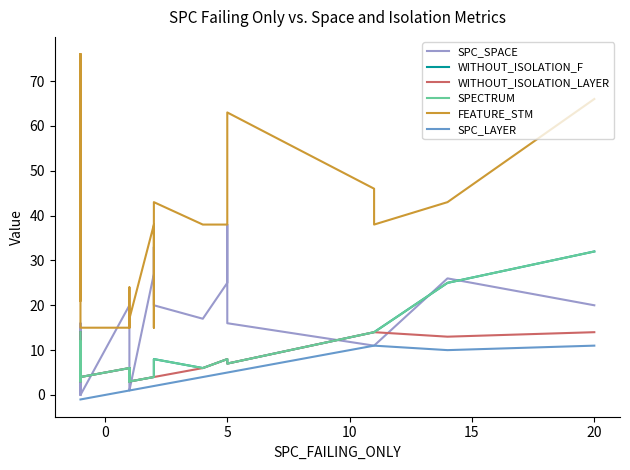

How many lines are shown in the chart?

6